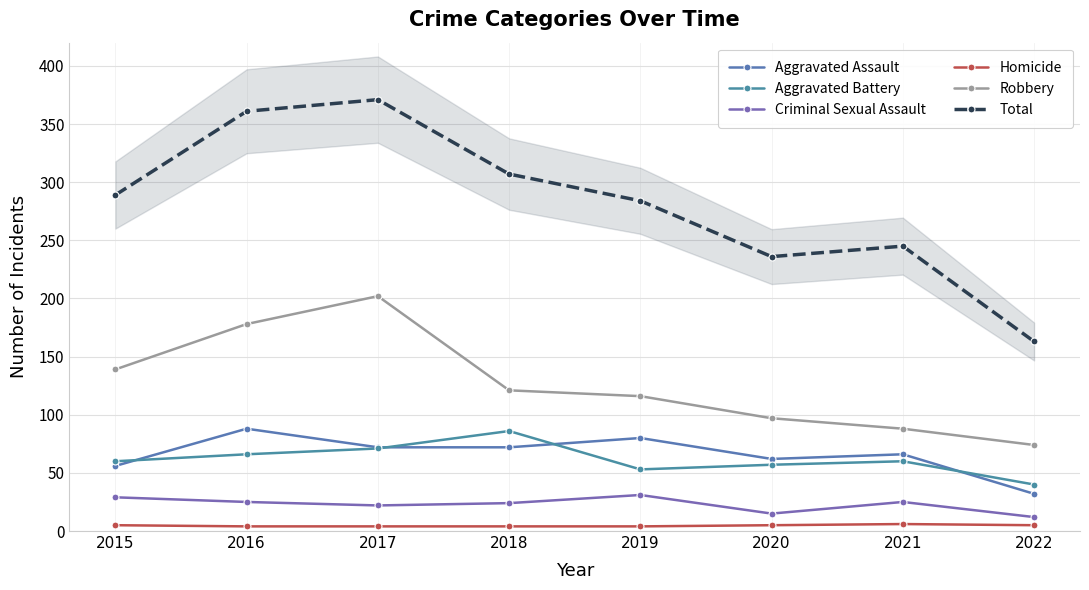

At which label does Aggravated Assault reach its peak?

2016